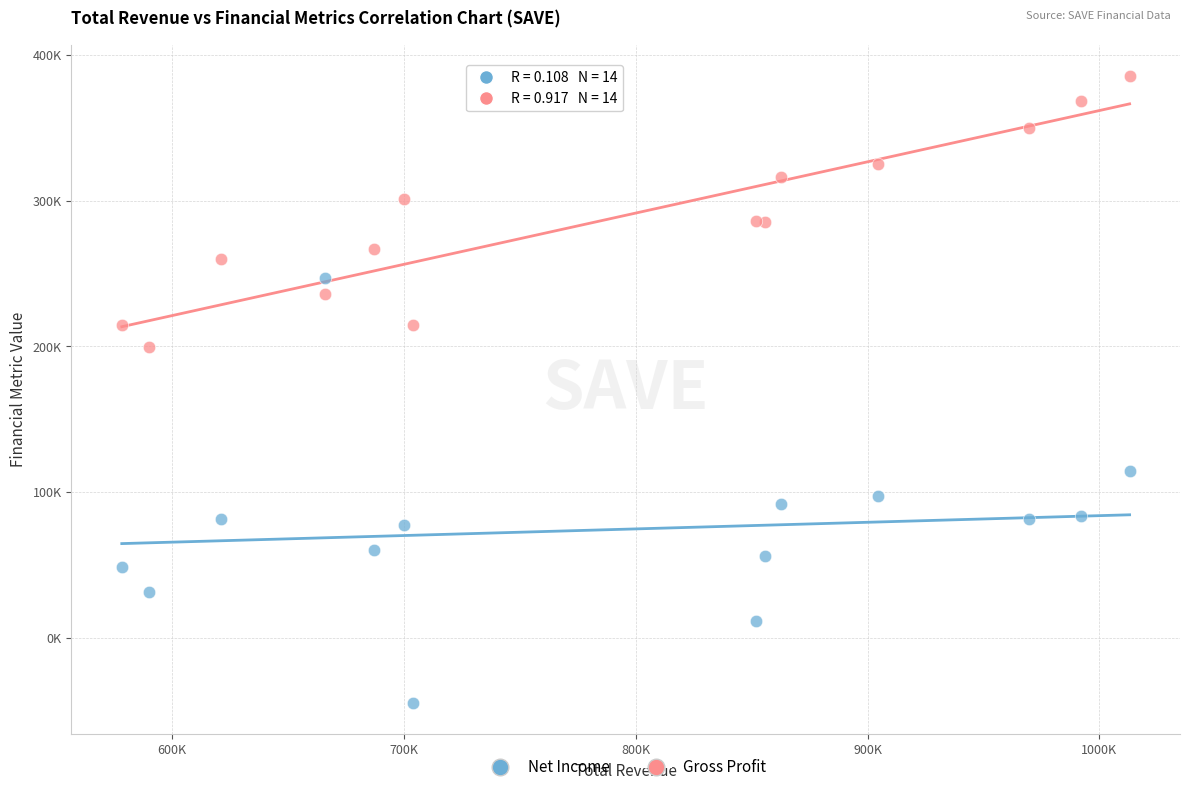

Which series contains the highest Y value?

Gross Profit